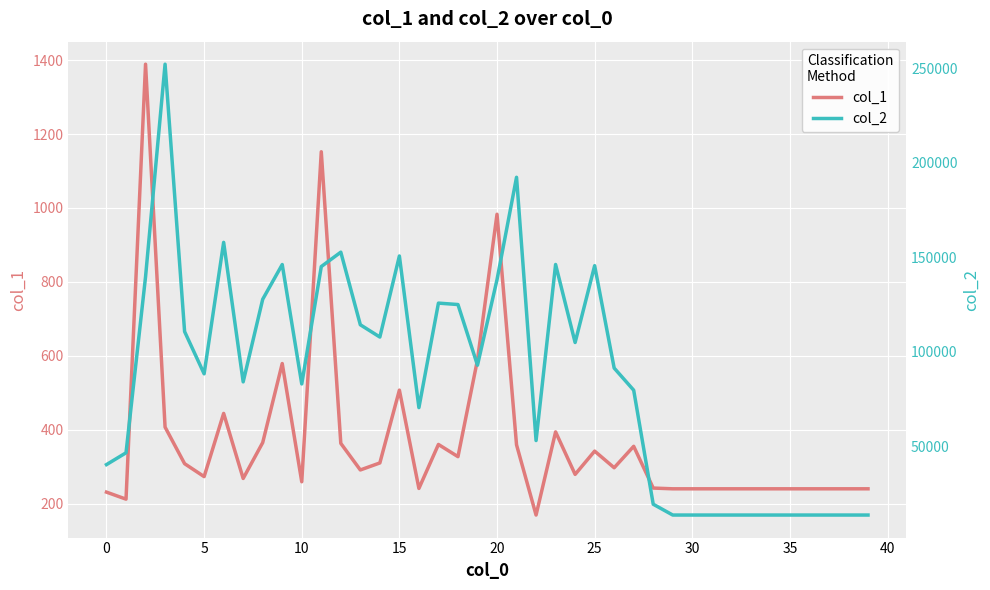

The value of col_1 at 15 is 507. True or false?

True